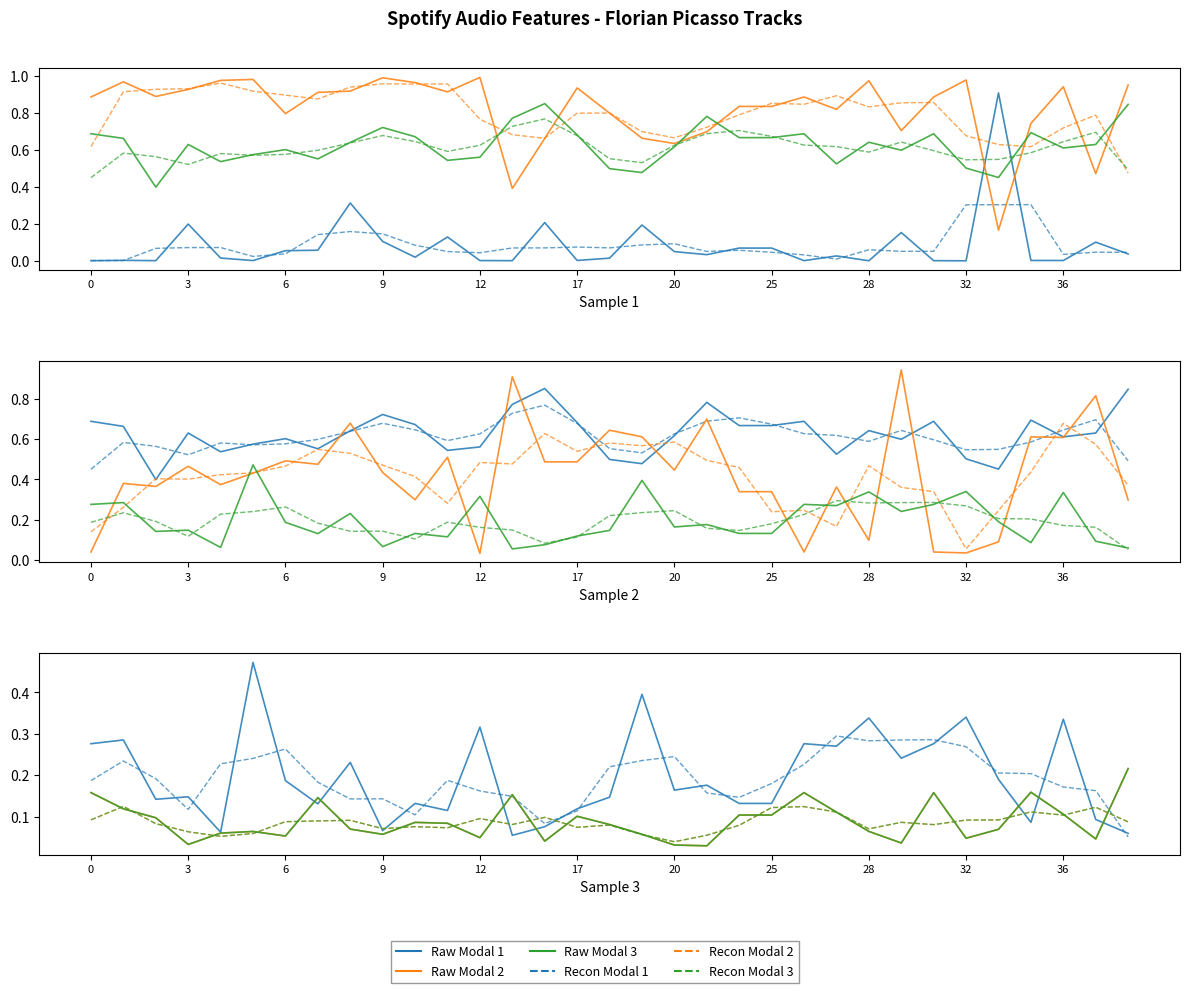

What is the value of the Recon Modal 3 point at the 31st from the left?

0.1